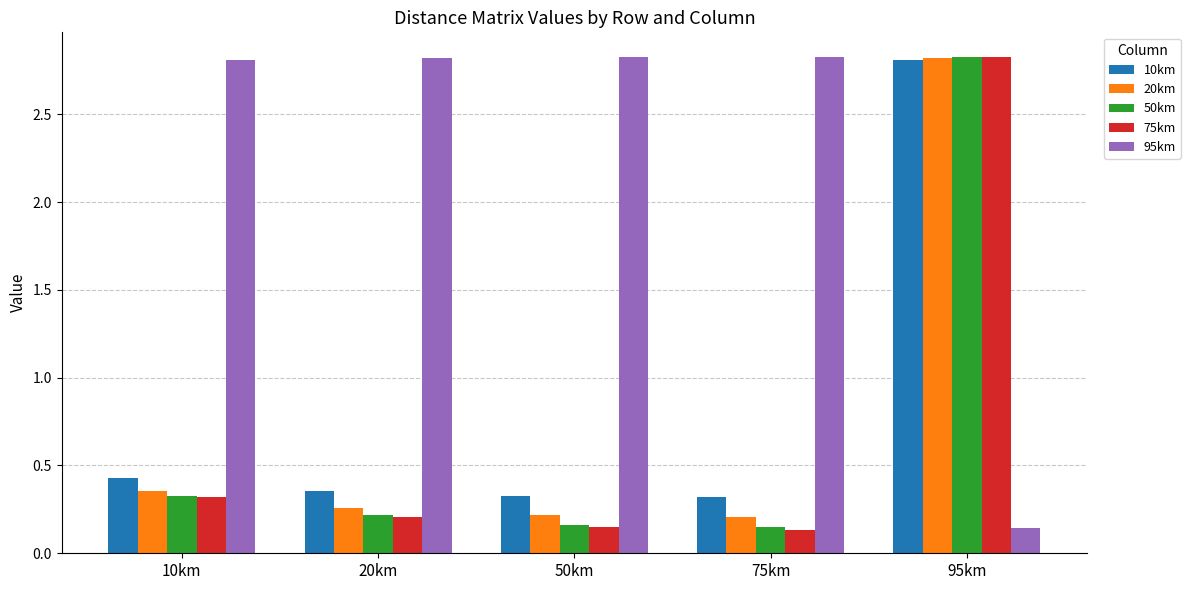

At which label is 50km closest to 1?

10km